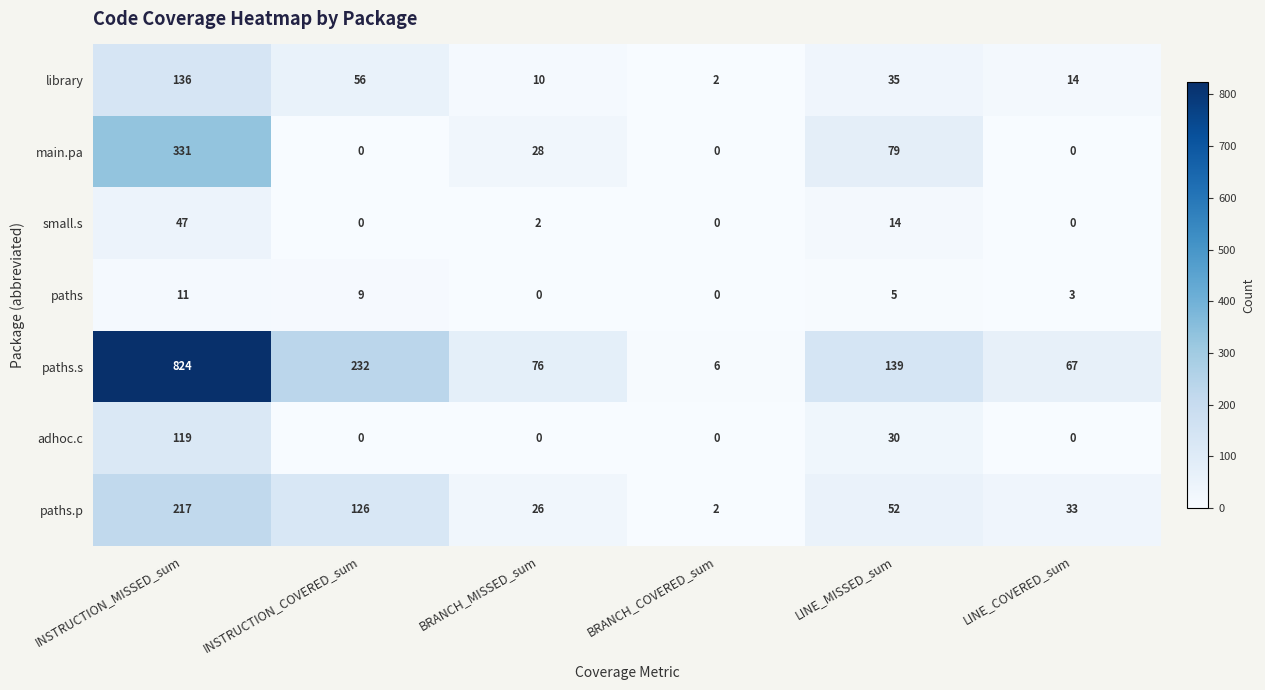

What is the minimum value for paths.s?

6